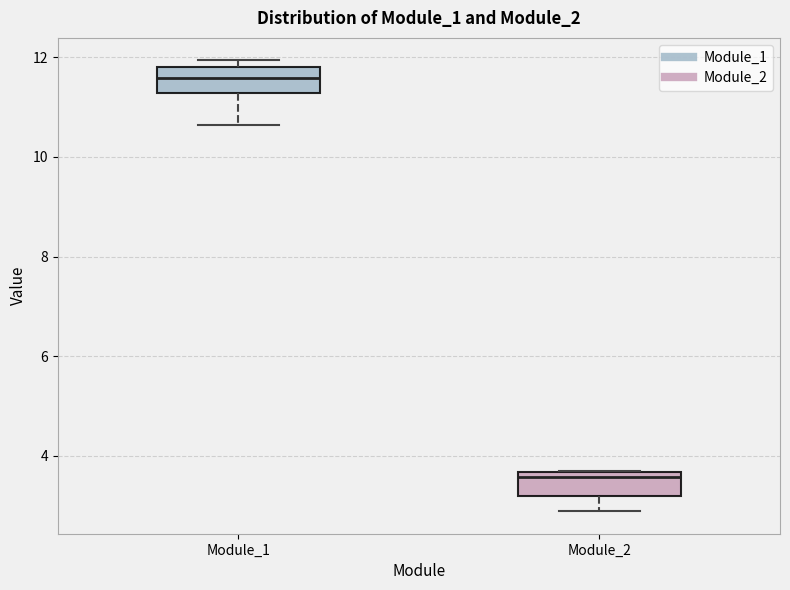

Reading left to right, transcribe this box plot: for each box, give where its median line is, the range the box spans, and where its two whiskers end, as read against the y-axis. The values are not printed on the chart, so give them approximately, as read against the axis.

Module_1: median 11.6, box 11.2 to 11.8, whiskers 10.6 to 12.0
Module_2: median 3.6 (just below the box's upper edge), box 3.2 to 3.6, whiskers 2.8 to 3.8